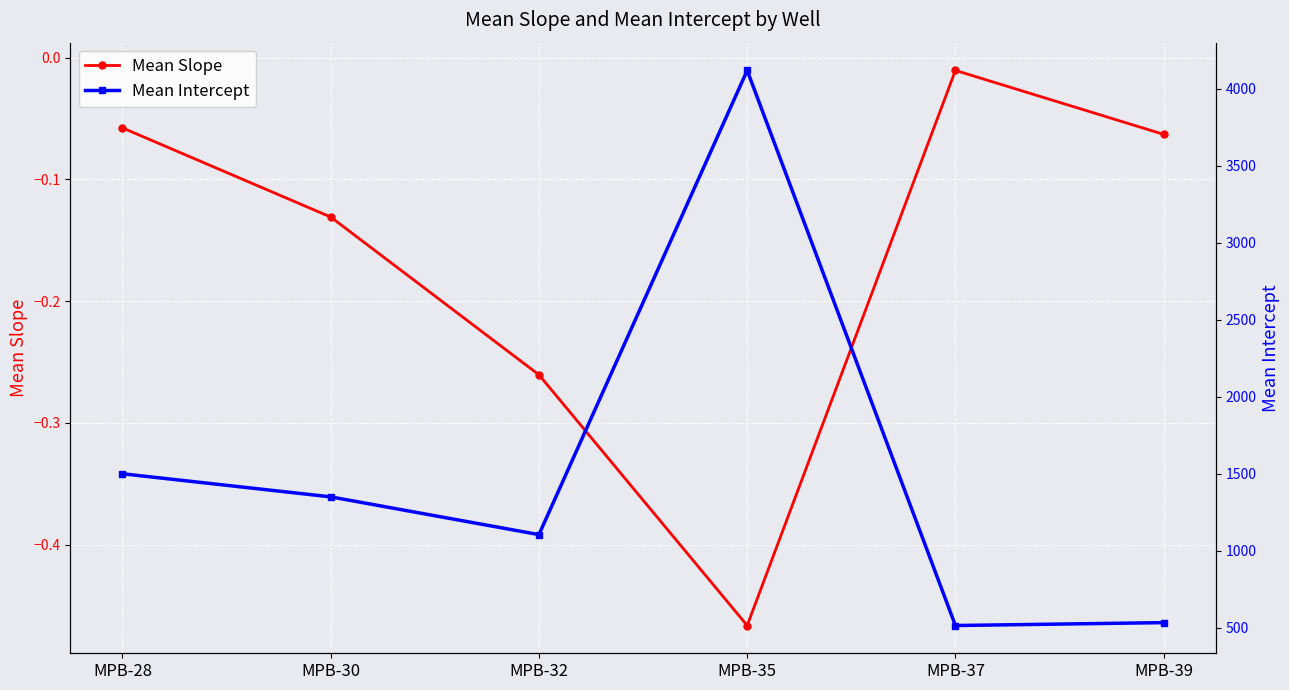

Which category has the lowest value in the Mean Slope series?

MPB-35